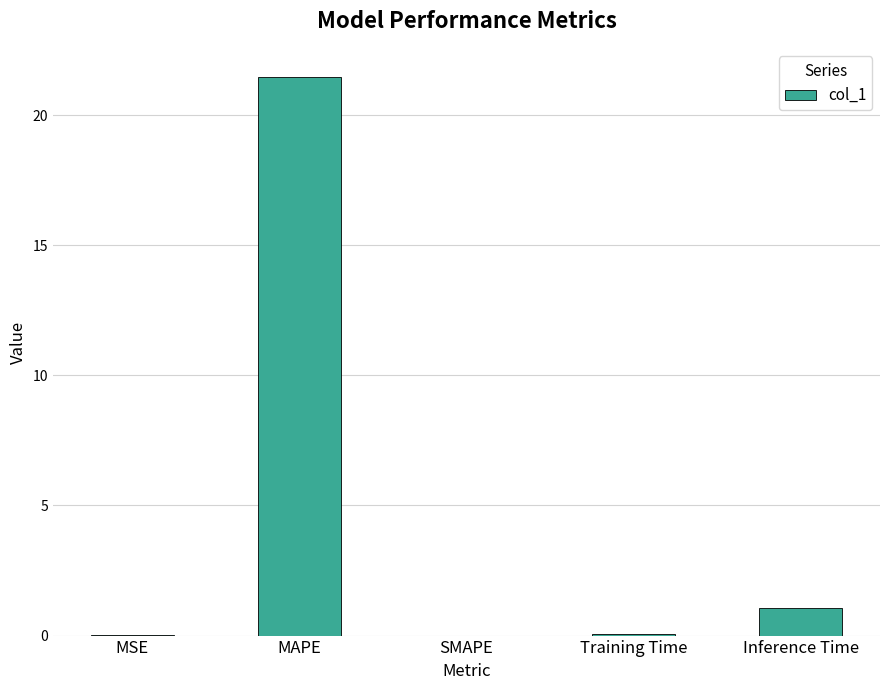

How many series are shown in this chart?

1